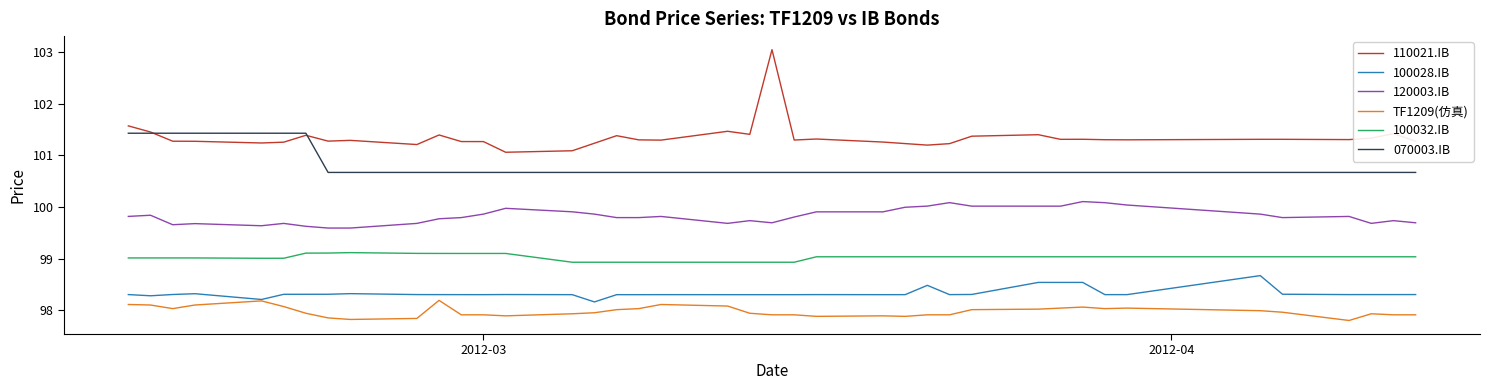

Which series has the largest range (max minus min)?

110021.IB